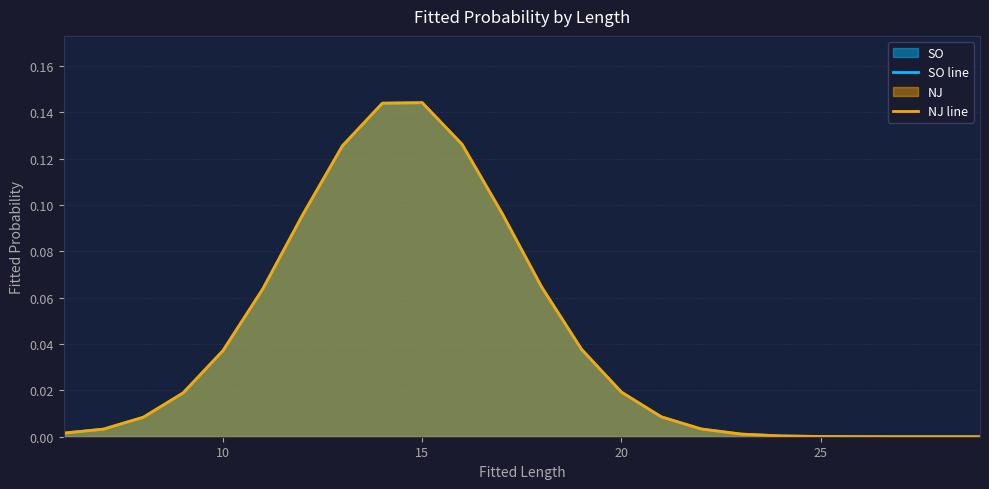

Which series has the largest total across all categories?

SO line